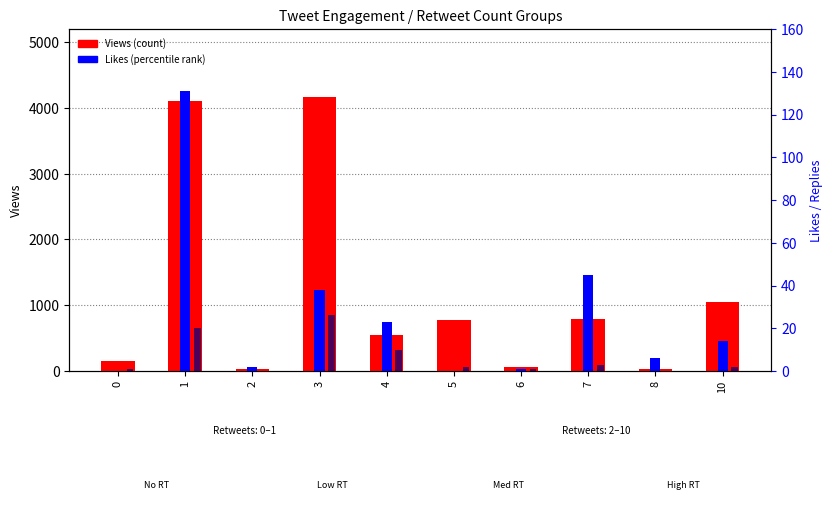

Count the number of data series in this chart.

3